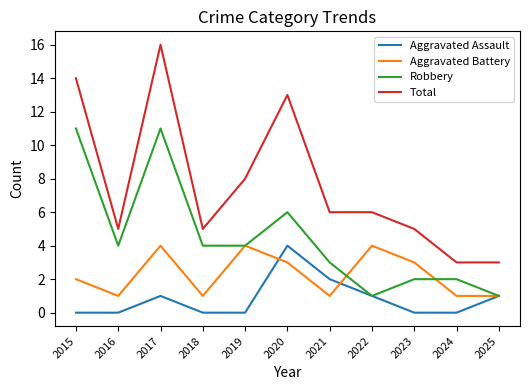

Which series has the largest range (max minus min)?

Total